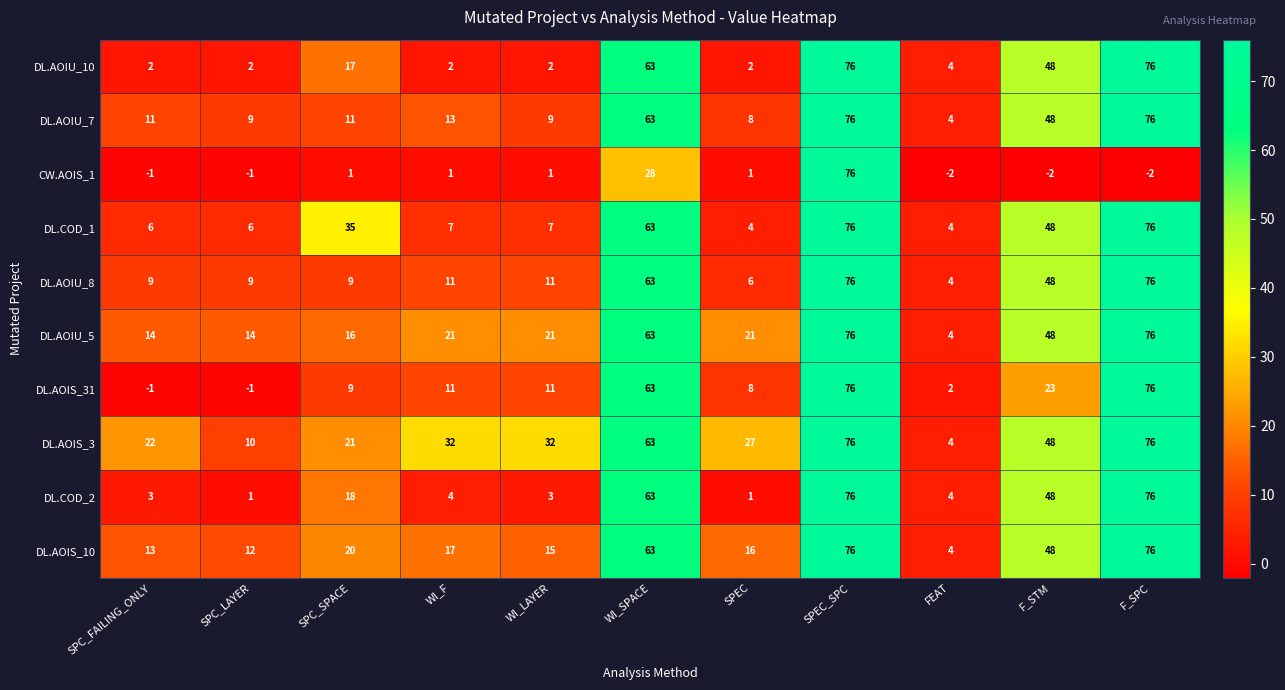

Count the number of data series in this chart.

10